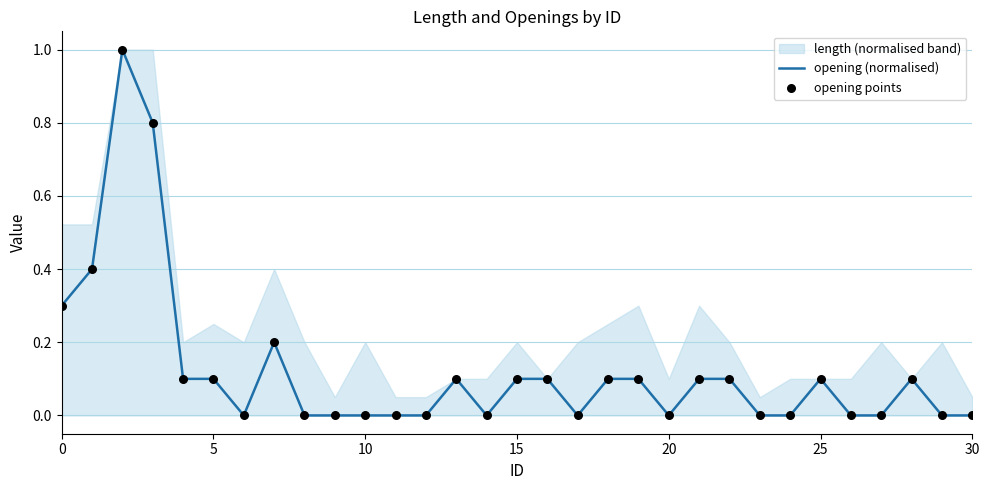

Which series reaches the minimum Y coordinate?

opening (normalised)